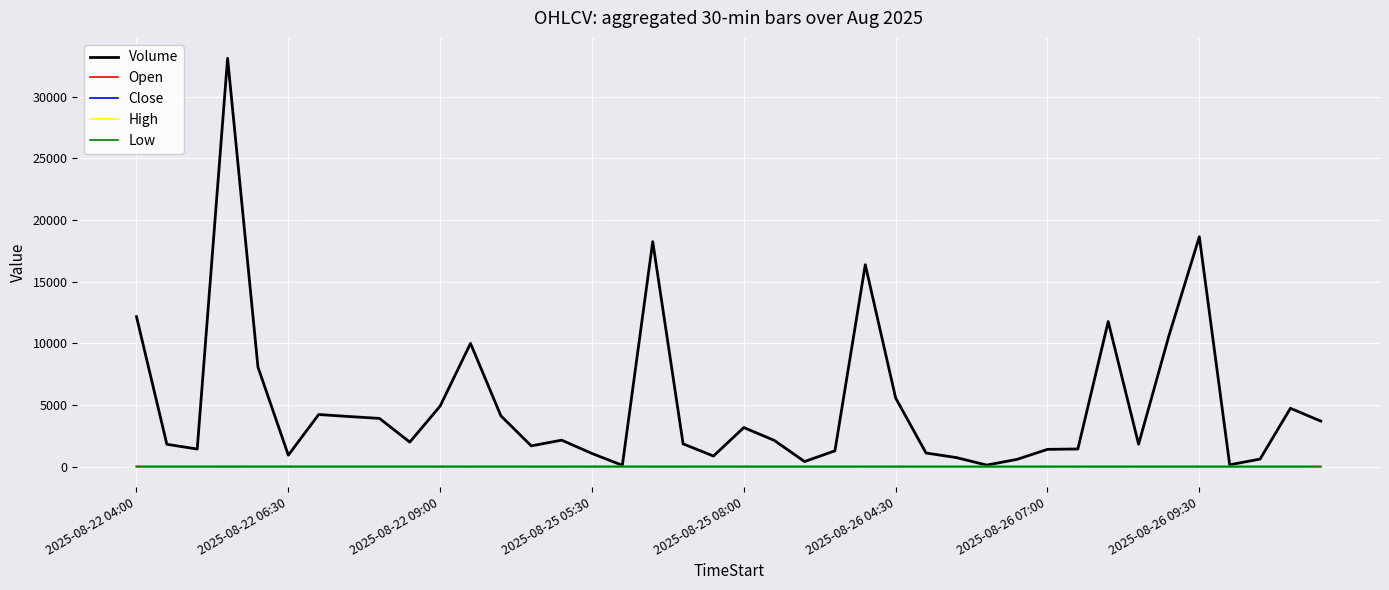

Which series has the largest total across all categories?

Volume